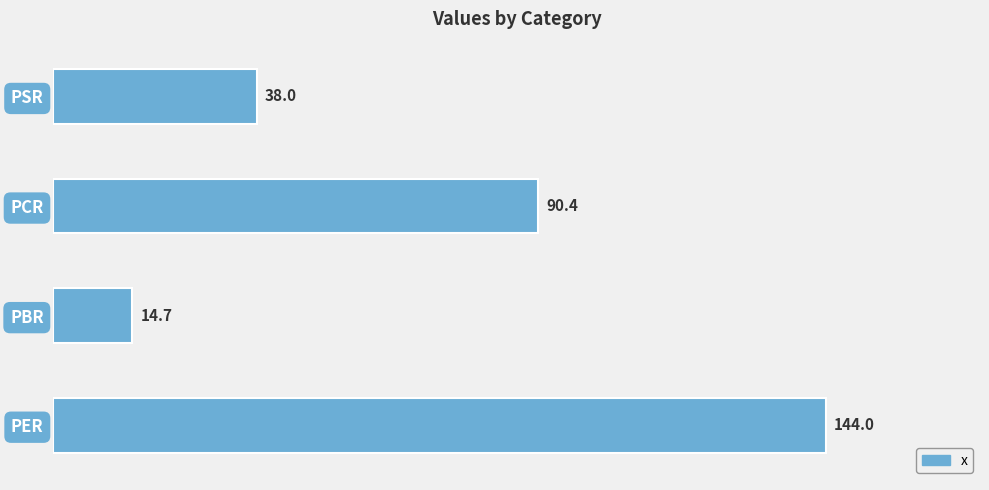

Between PBR and PER, which is larger?

PER